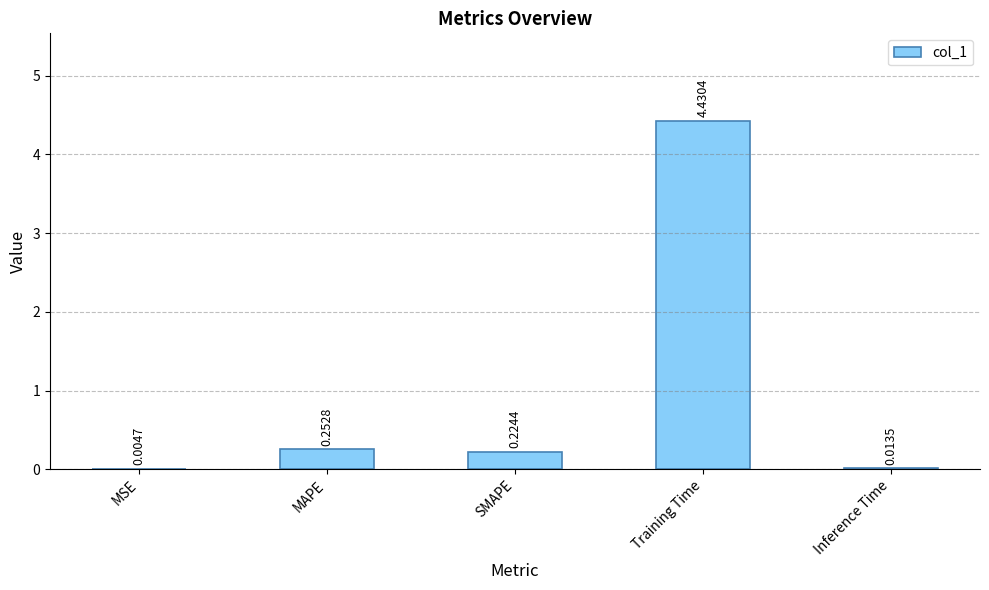

At which label is the value closest to 2?

MAPE